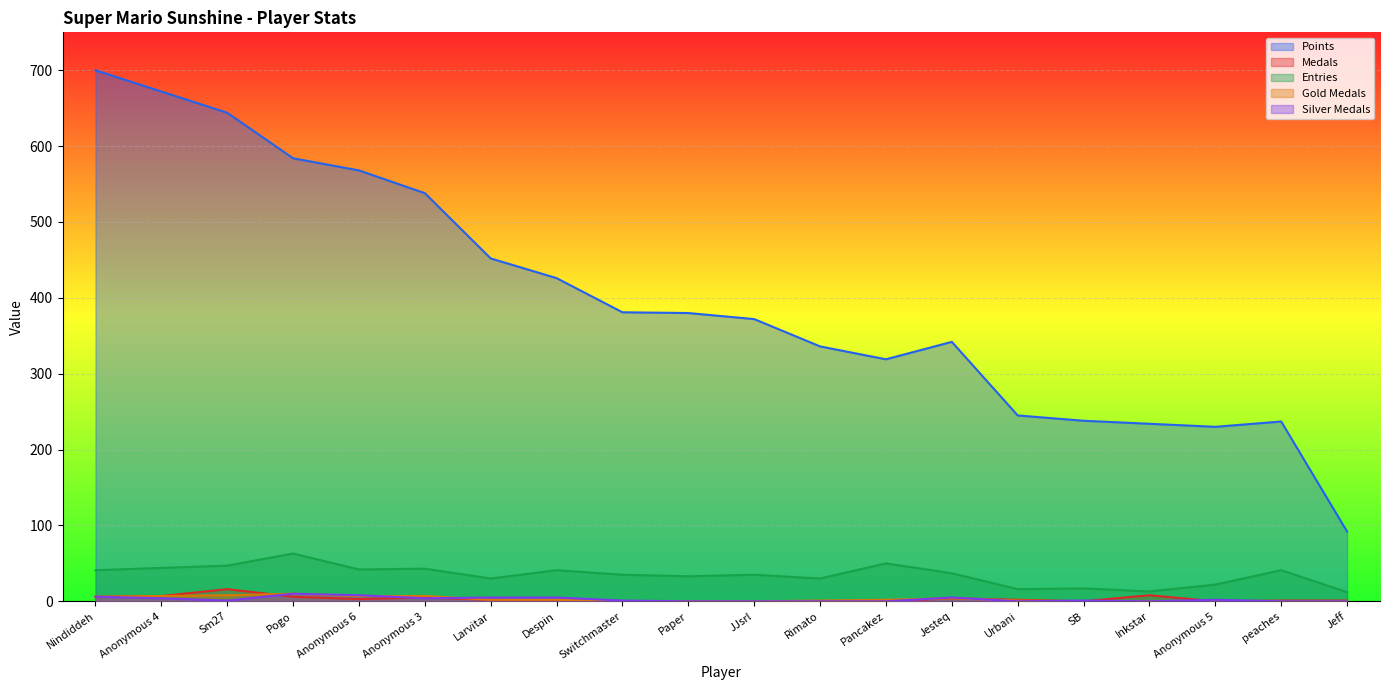

Which series has the largest range (max minus min)?

Points